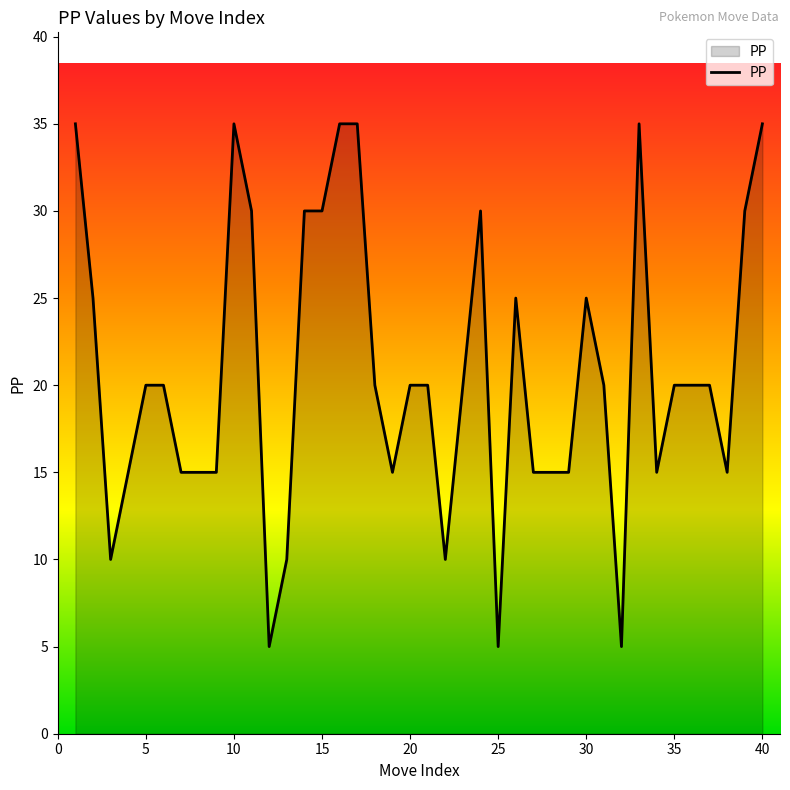

What is the difference between the maximum and minimum values?

30